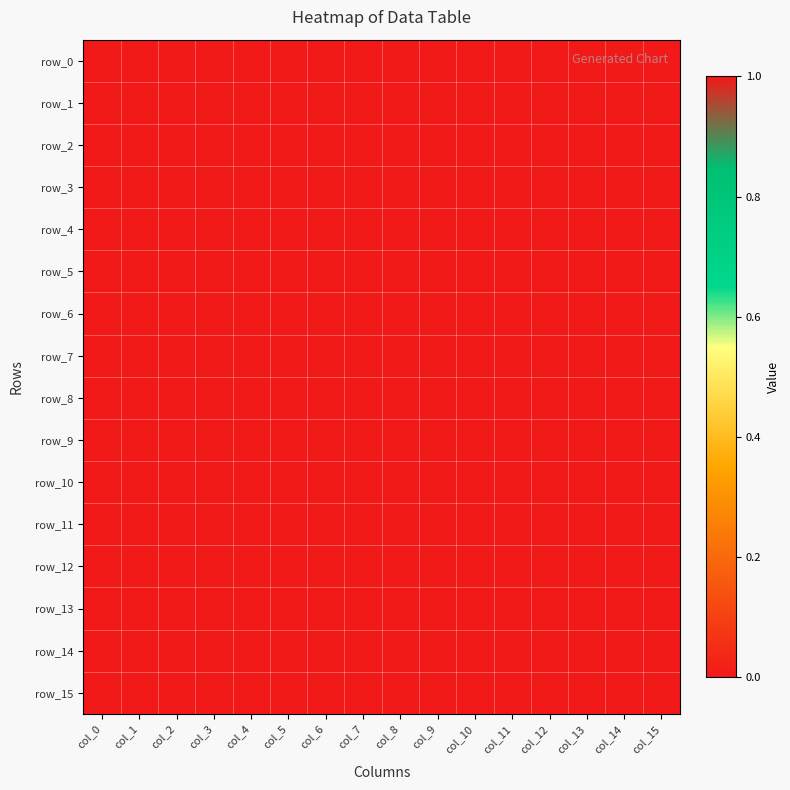

Where is row_11 nearest to the value 0?

col_4